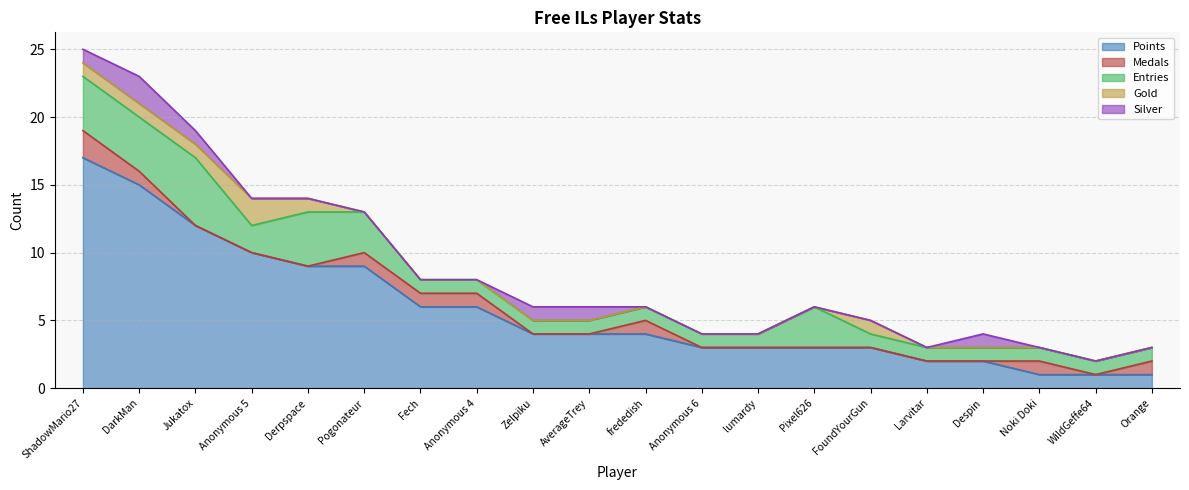

How many values in the Gold series exceed 0?

6